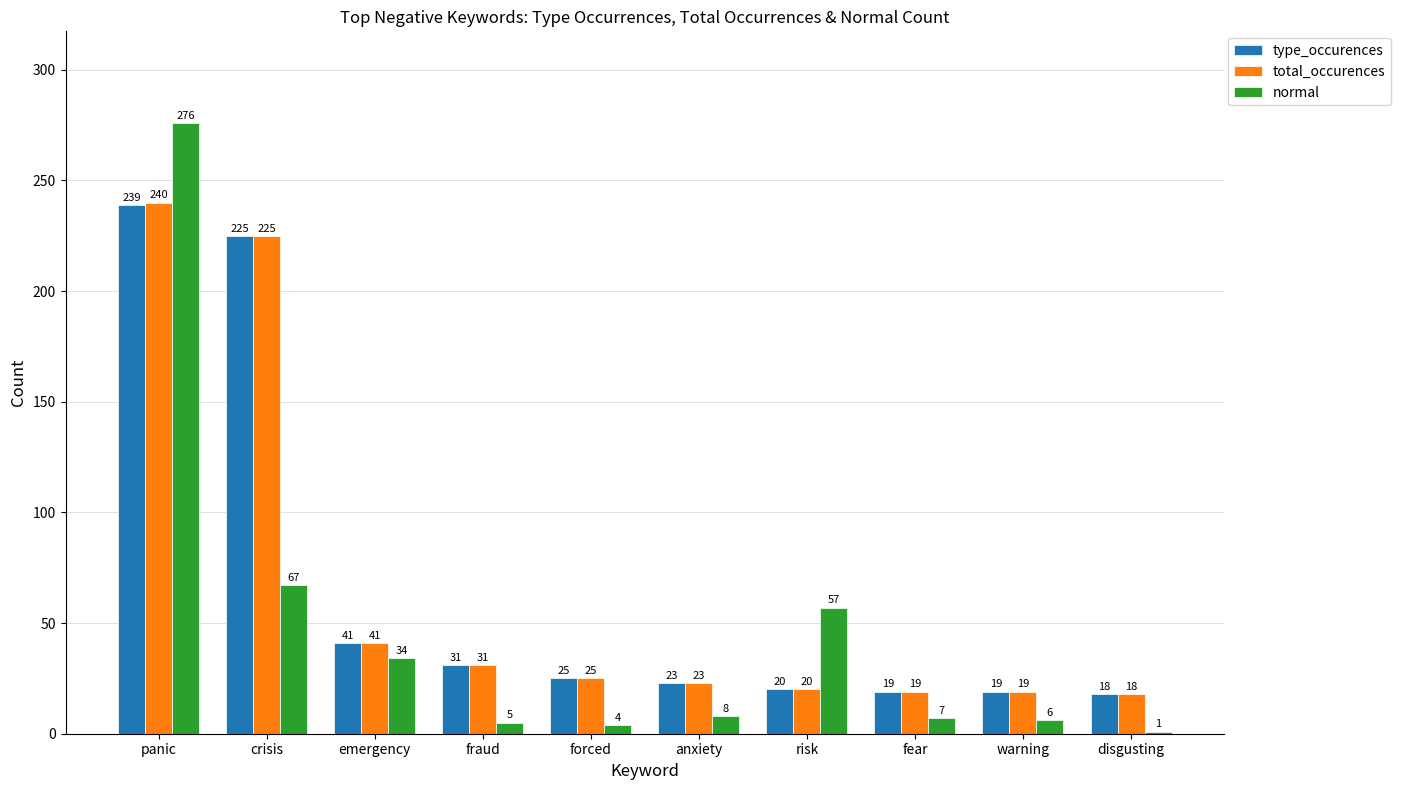

List the series in order of their peak value, lowest first.

type_occurences, total_occurences, normal